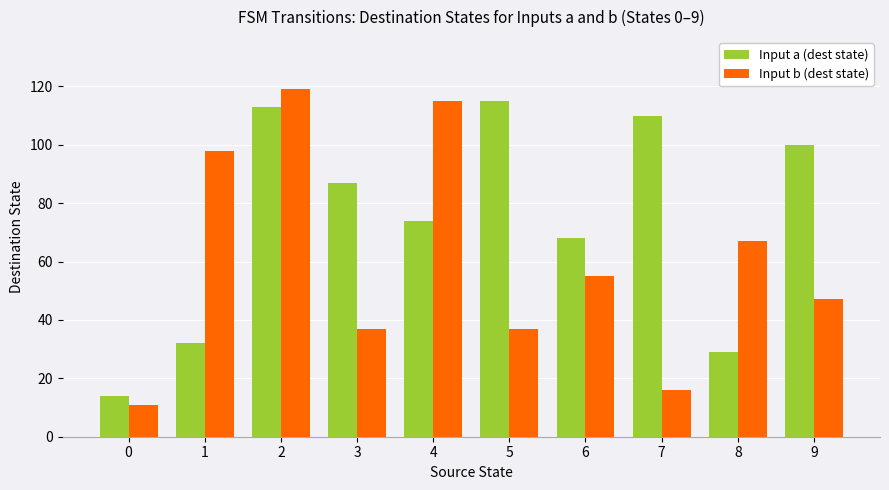

What is the sum of all Input a (dest state) values?

742